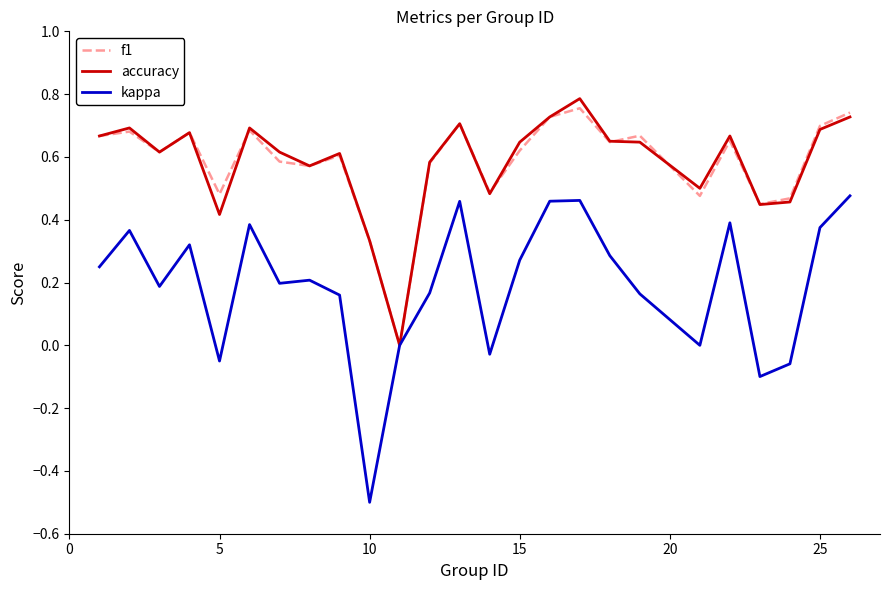

What is the smallest value displayed?

-0.5